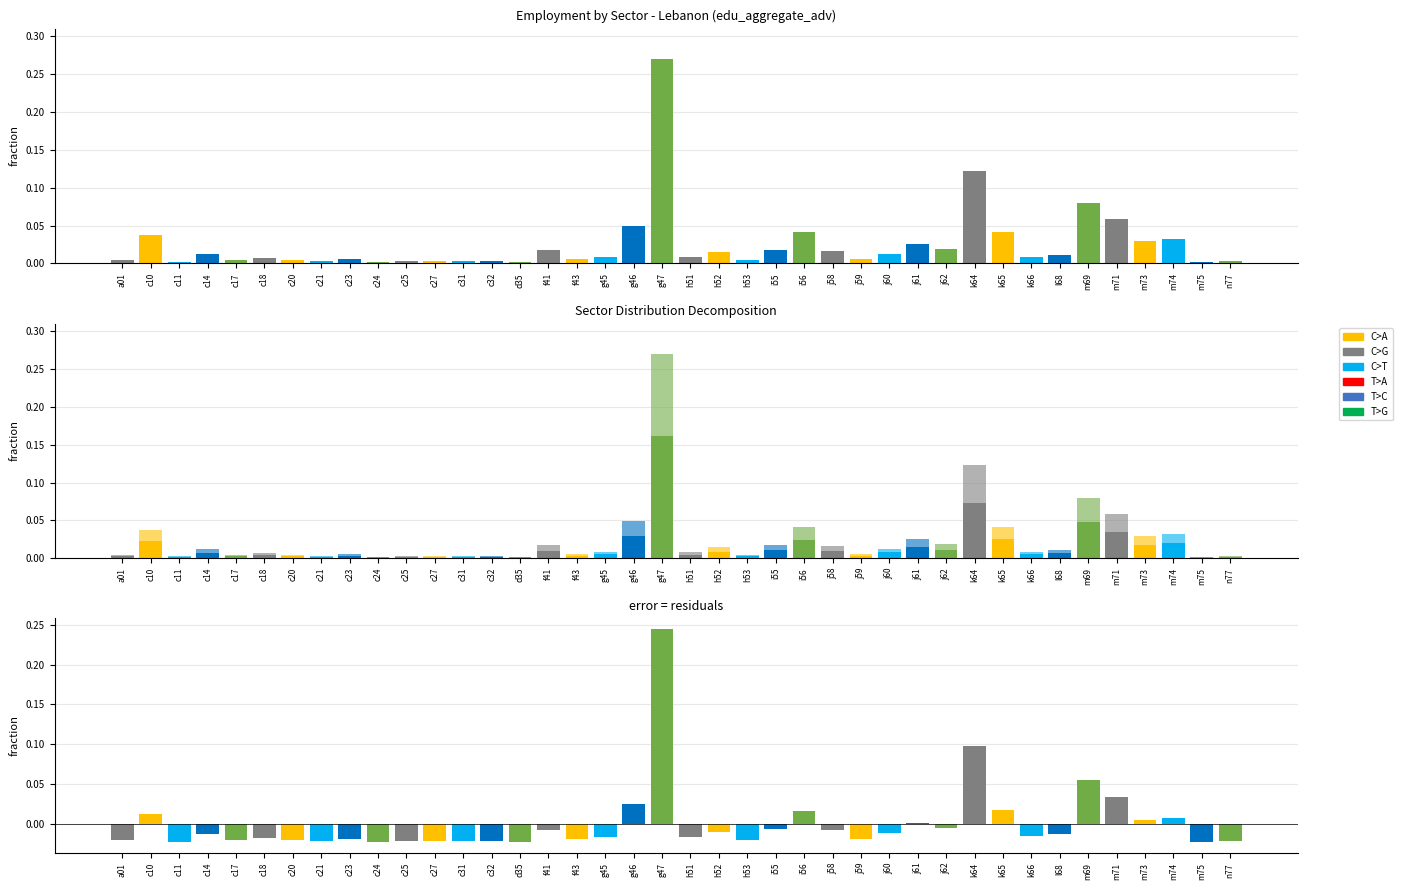

At which label does residual reach its peak?

g47